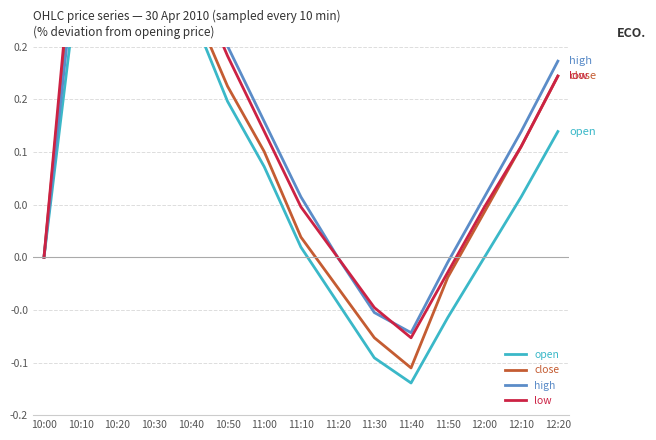

How many values in the high series are below 0?

3